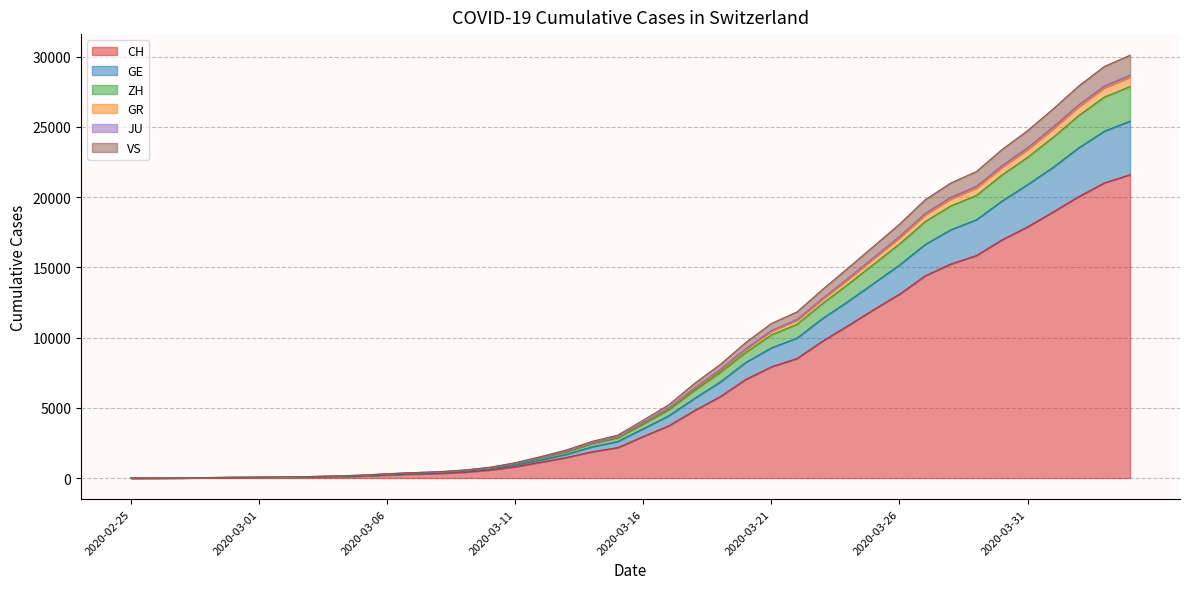

Rank the series at 2020-03-01 from lowest to highest value.

CH, VS, GE, ZH, JU, GR